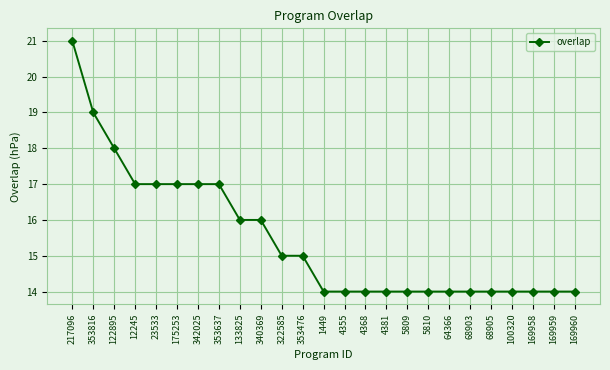

What is the greatest value displayed?

21